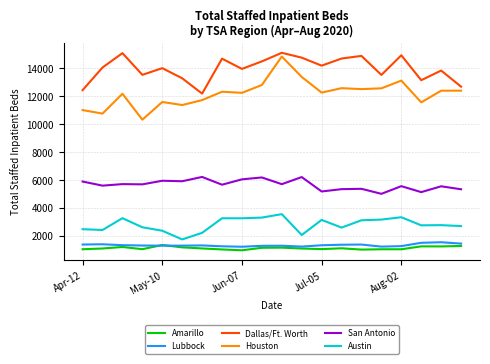

What is the highest value of the Houston series?

14855